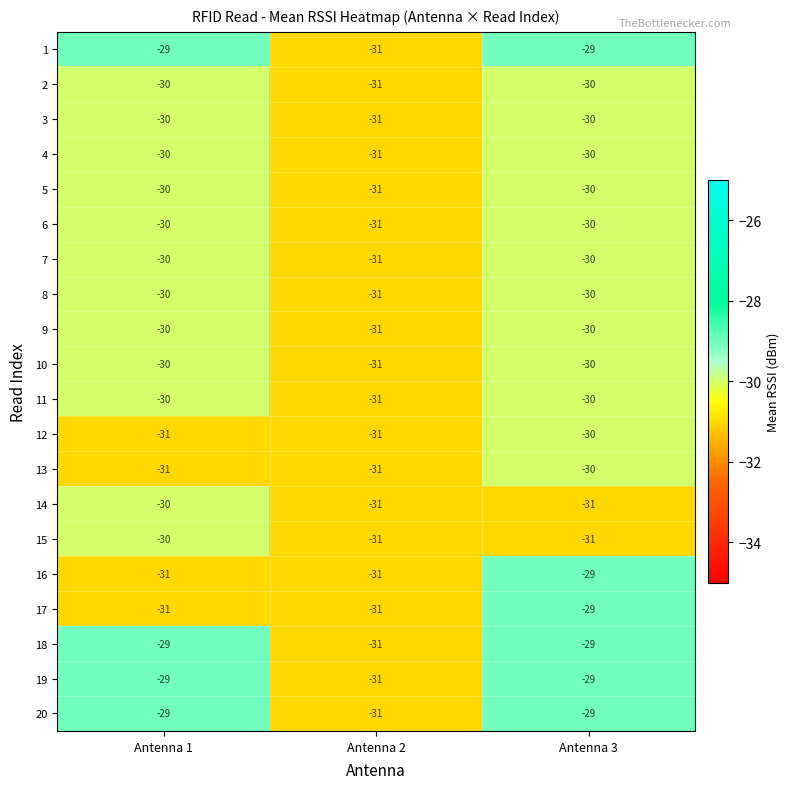

What is the maximum value shown in the chart?

-29